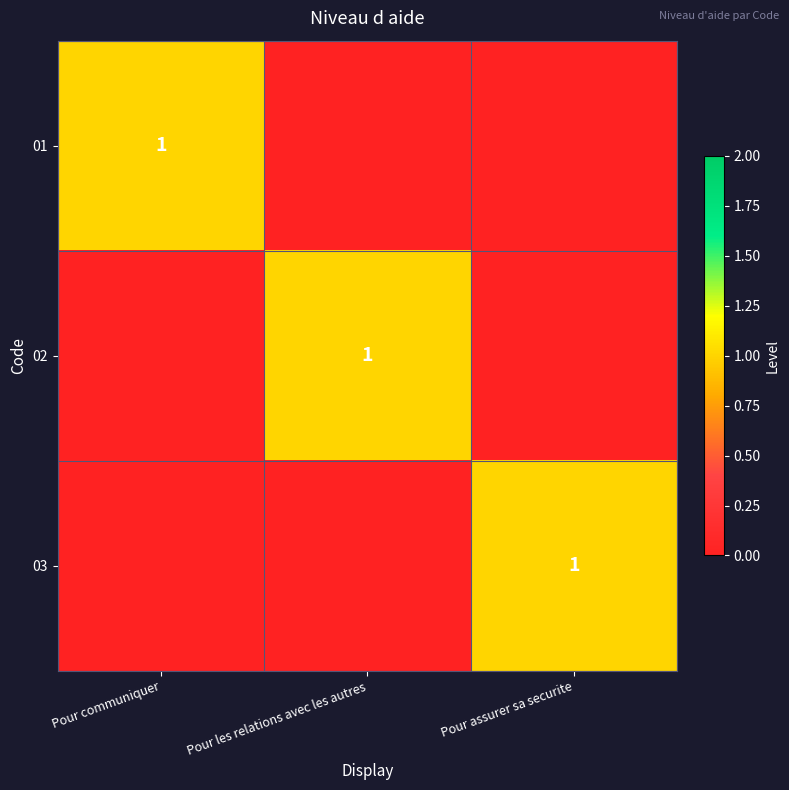

The 03 series shows 1 at Pour assurer sa securite. True or false?

True